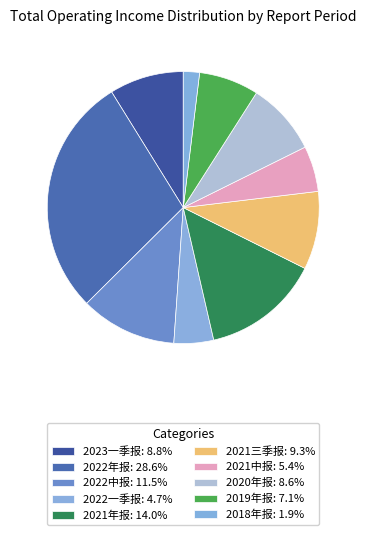

Does 2021年报 account for over 50% of the chart?

No